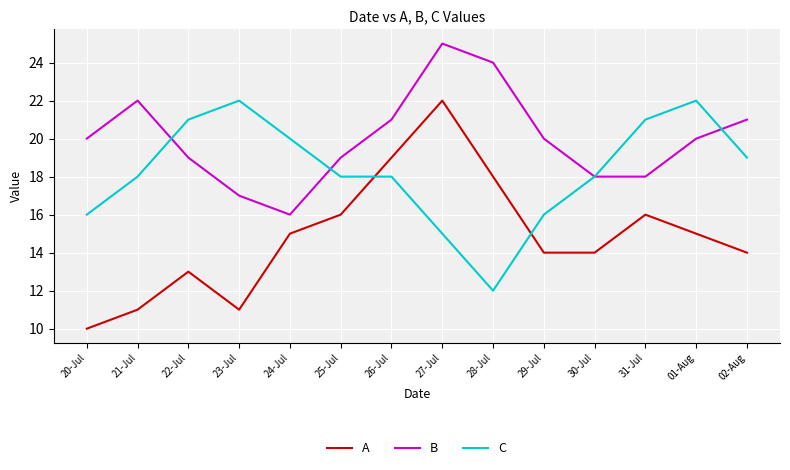

What position from the left is 31-Jul?

12